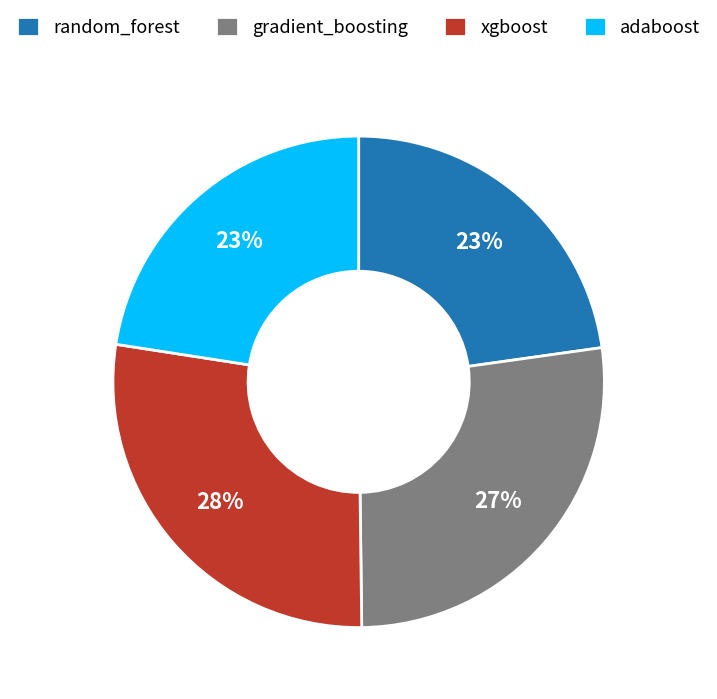

To the nearest percent, what is the combined percentage of xgboost and random_forest?

50%